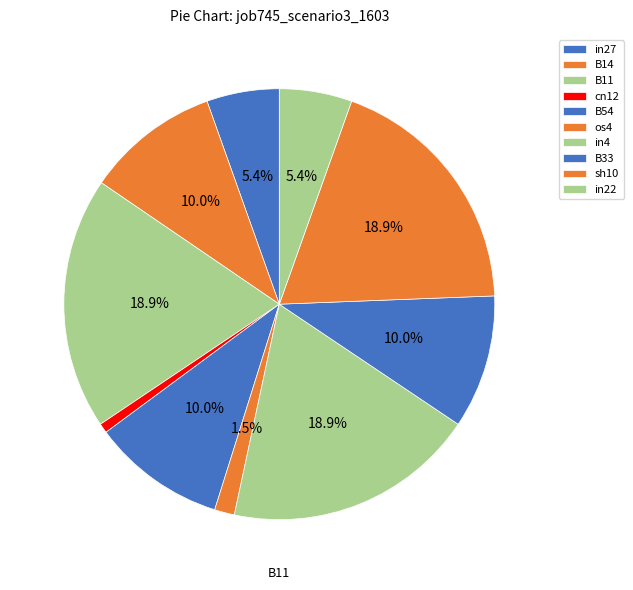

Which category has the biggest portion of the pie?

B11